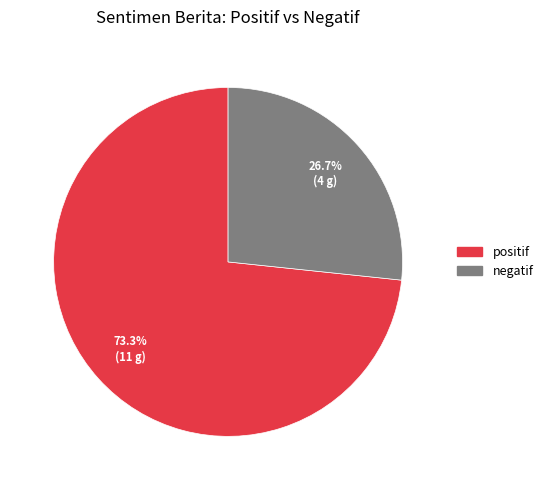

What is the majority slice?

positif